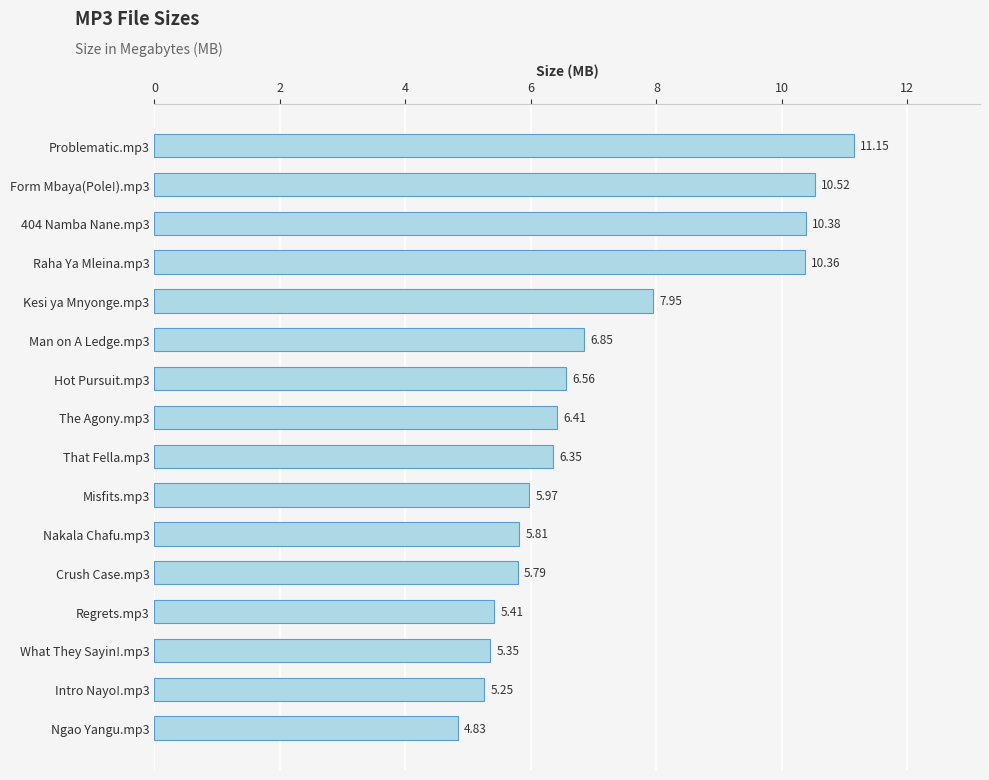

How many distinct data groups are displayed?

1